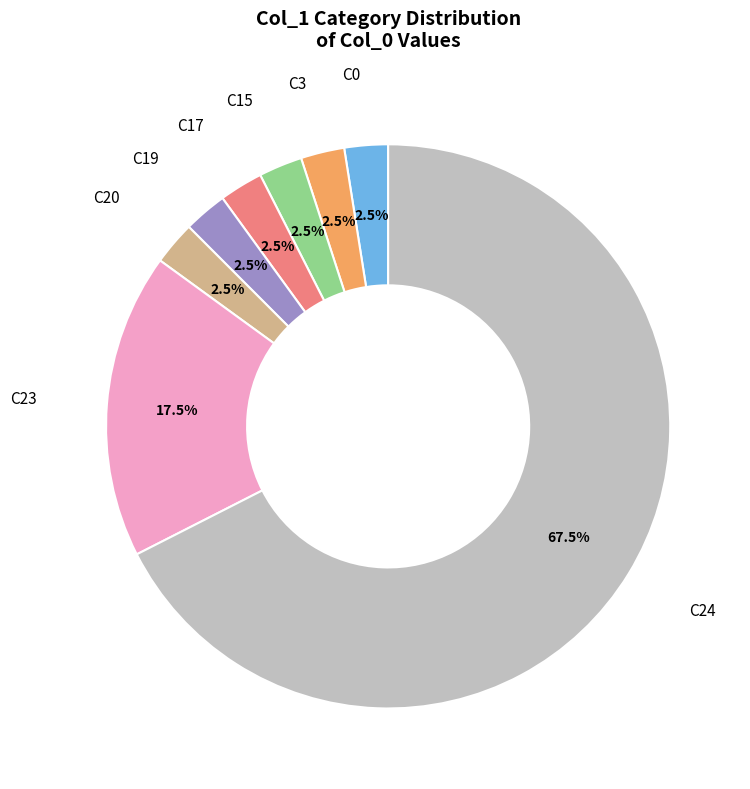

Is there any slice that represents more than half of the pie?

Yes